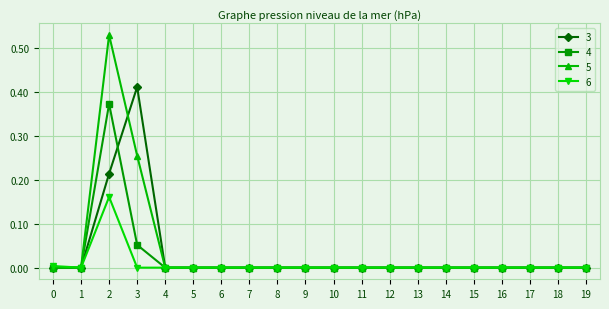

Which label corresponds to the largest value in the chart?

2